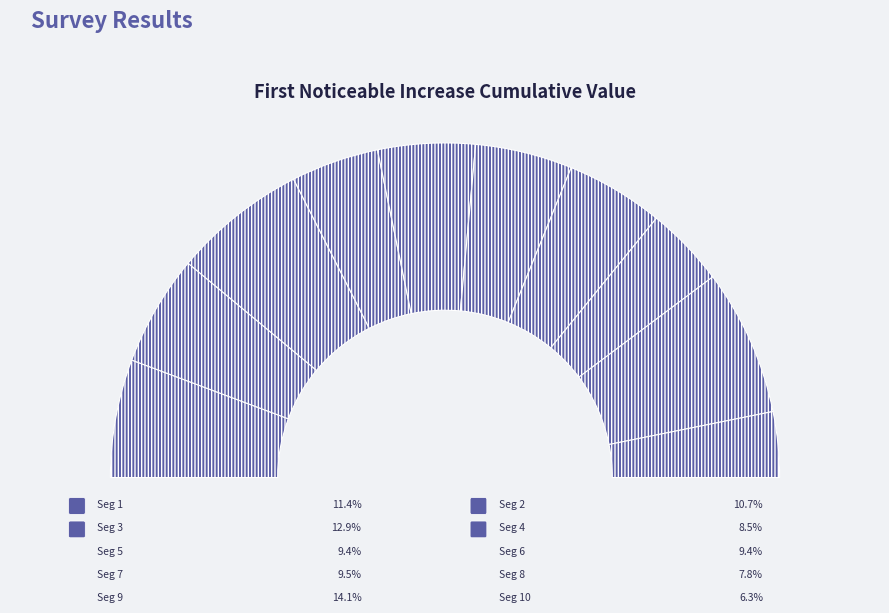

To the nearest percent, what portion does signal segment 5 represent?

9%